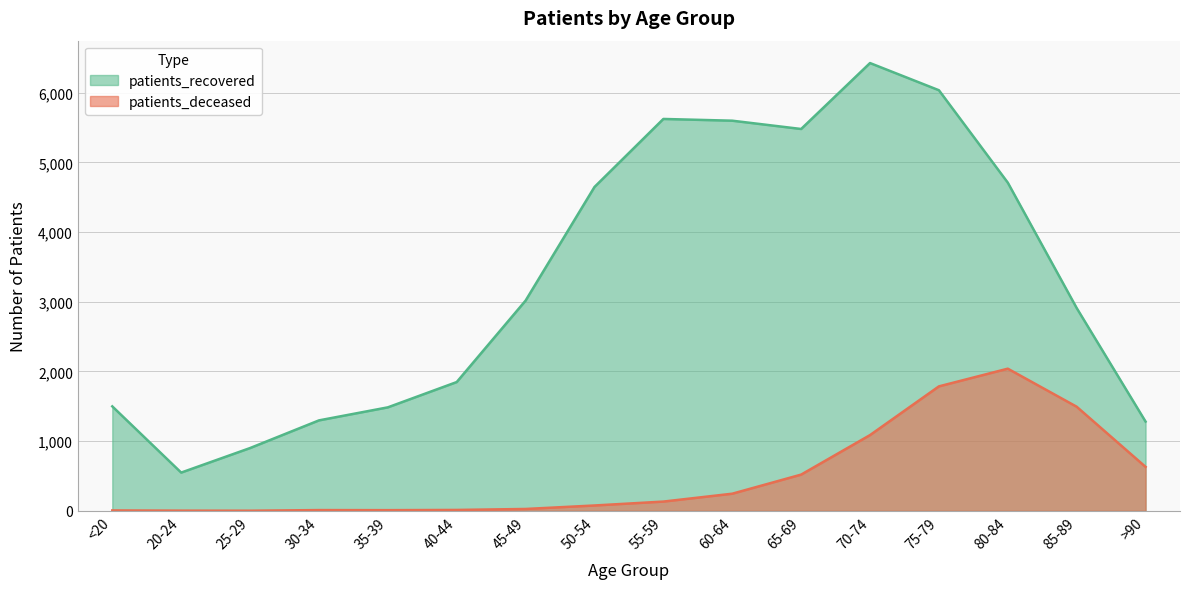

What is the total value across all series at 55-59?

5756